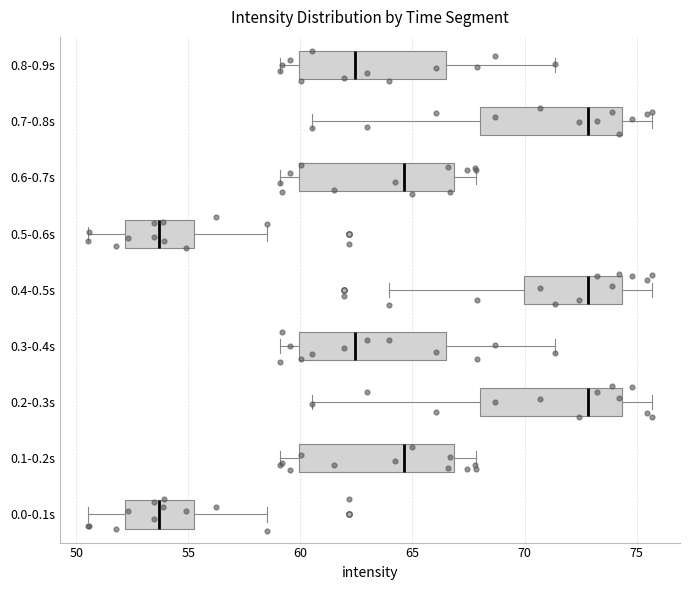

Reading bottom to top, read every box against the x-axis: the position of its median line, the range the box covers, and the ends of its whiskers. The values are not printed on the chart, so give them approximately, as read against the axis.

0.0-0.1s: median 53.5, box 52.0 to 55.0, whiskers 50.5 to 58.5
0.1-0.2s: median 64.5, box 60.0 to 67.0, whiskers 59.0 to 68.0
0.2-0.3s: median 73.0, box 68.0 to 74.5, whiskers 60.5 to 75.5
0.3-0.4s: median 62.5, box 60.0 to 66.5, whiskers 59.0 to 71.5
0.4-0.5s: median 73.0, box 70.0 to 74.5, whiskers 64.0 to 75.5
0.5-0.6s: median 53.5, box 52.0 to 55.0, whiskers 50.5 to 58.5
0.6-0.7s: median 64.5, box 60.0 to 67.0, whiskers 59.0 to 68.0
0.7-0.8s: median 73.0, box 68.0 to 74.5, whiskers 60.5 to 75.5
0.8-0.9s: median 62.5, box 60.0 to 66.5, whiskers 59.0 to 71.5